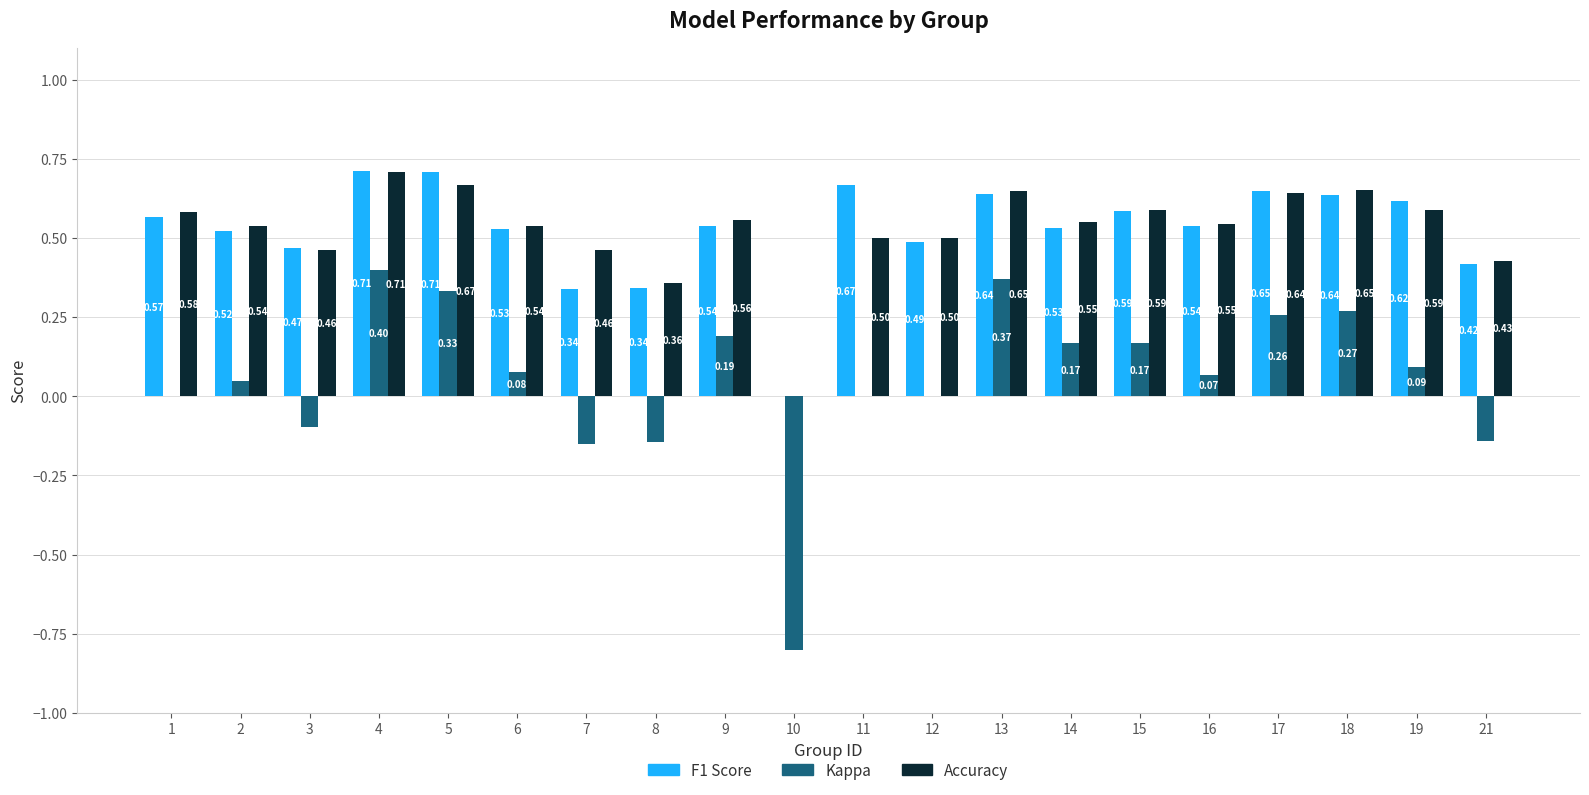

What is the total value across all series at 3?

0.8